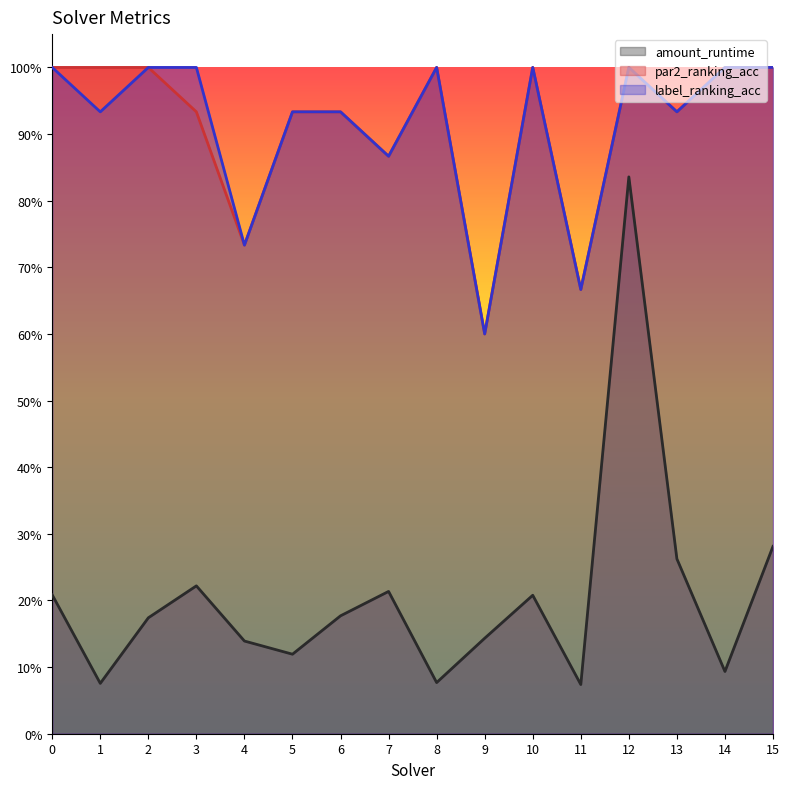

The value of label_ranking_acc at 7 is 1.5. True or false?

False